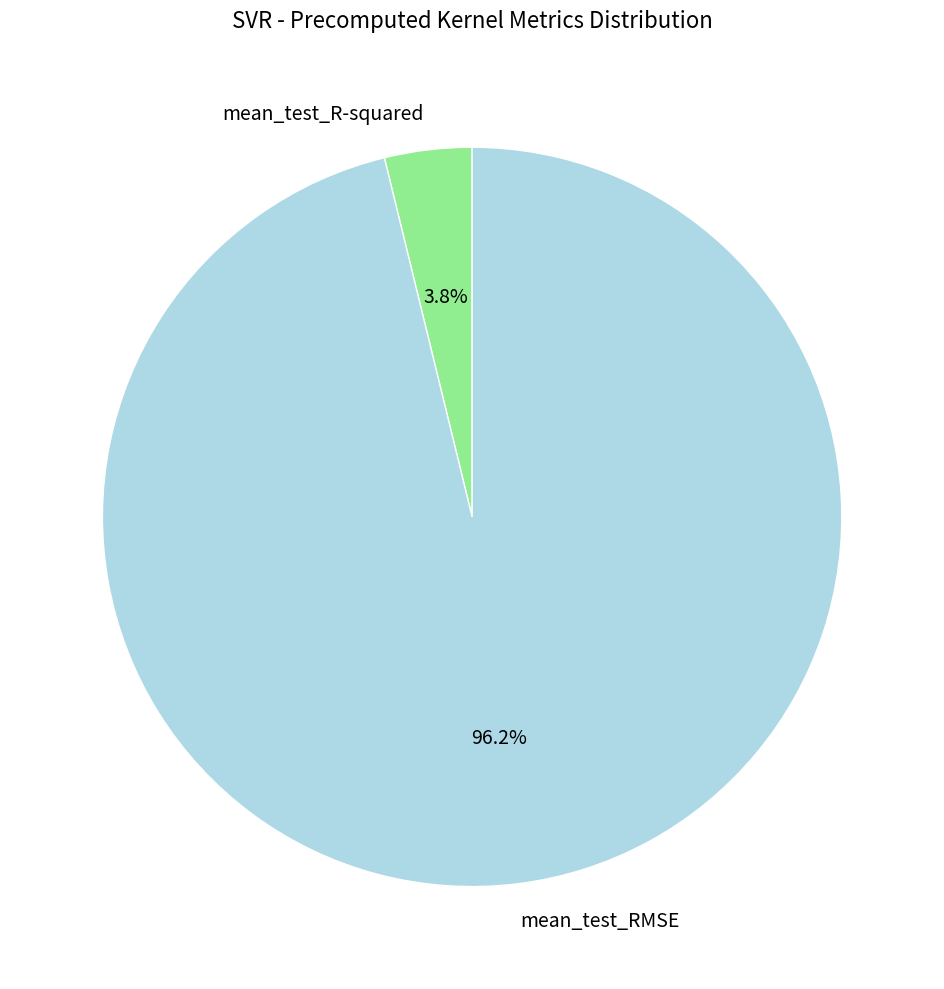

To the nearest percent, what percentage of the pie is mean_test_RMSE?

96%